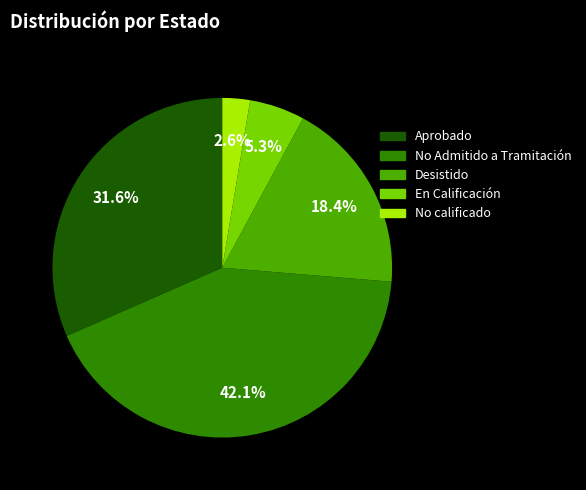

Is the sum of No Admitido a Tramitación and En Calificación greater than half?

No